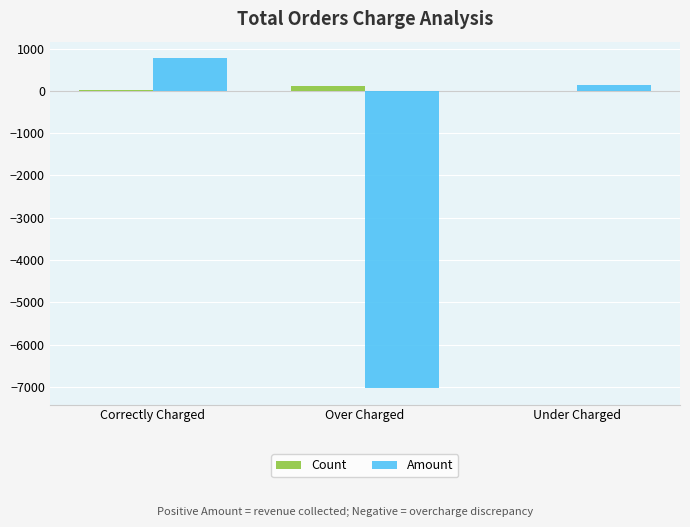

Which label corresponds to the largest value in the chart?

Correctly Charged